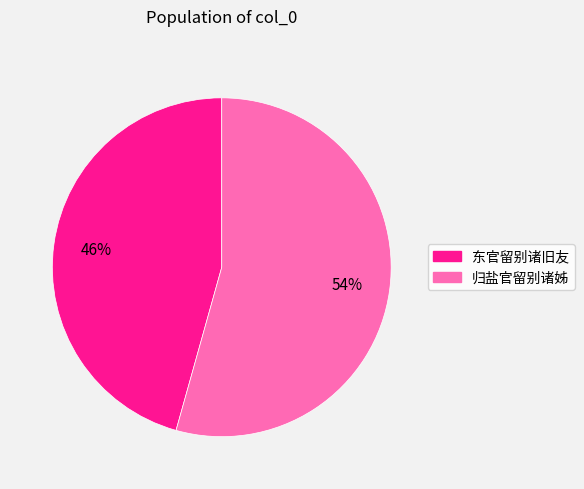

What percentage is the 归盐官留别诸姊 slice, to the nearest percent?

54%